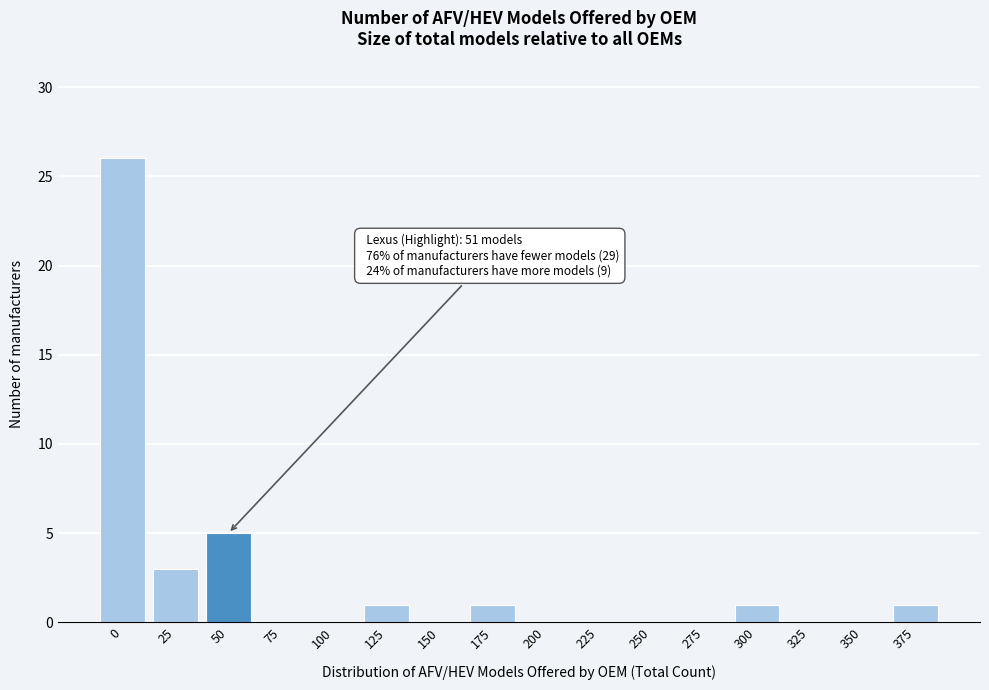

Reading left to right, list all the values displayed in this chart.

0=26	25=3	50=5	75=0	100=0	125=1	150=0	175=1	200=0	225=0	250=0	275=0	300=1	325=0	350=0	375=1